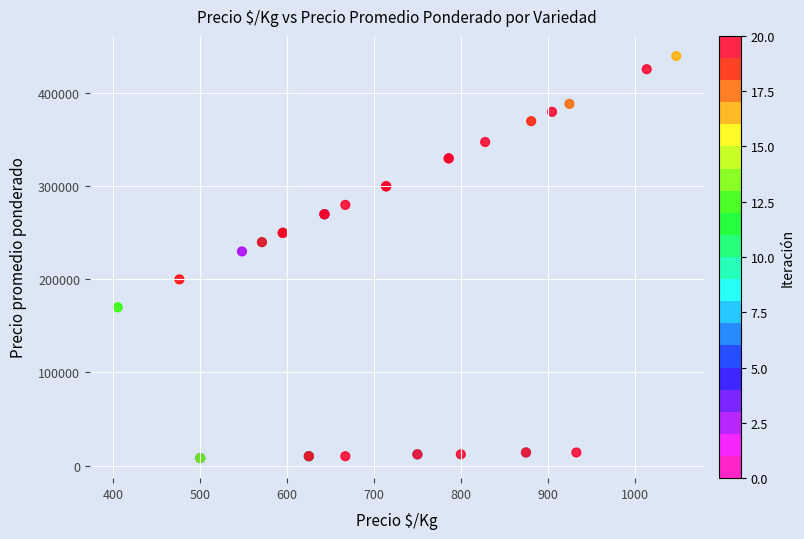

What Y value in the scatter plot is closest to 224000?

230000